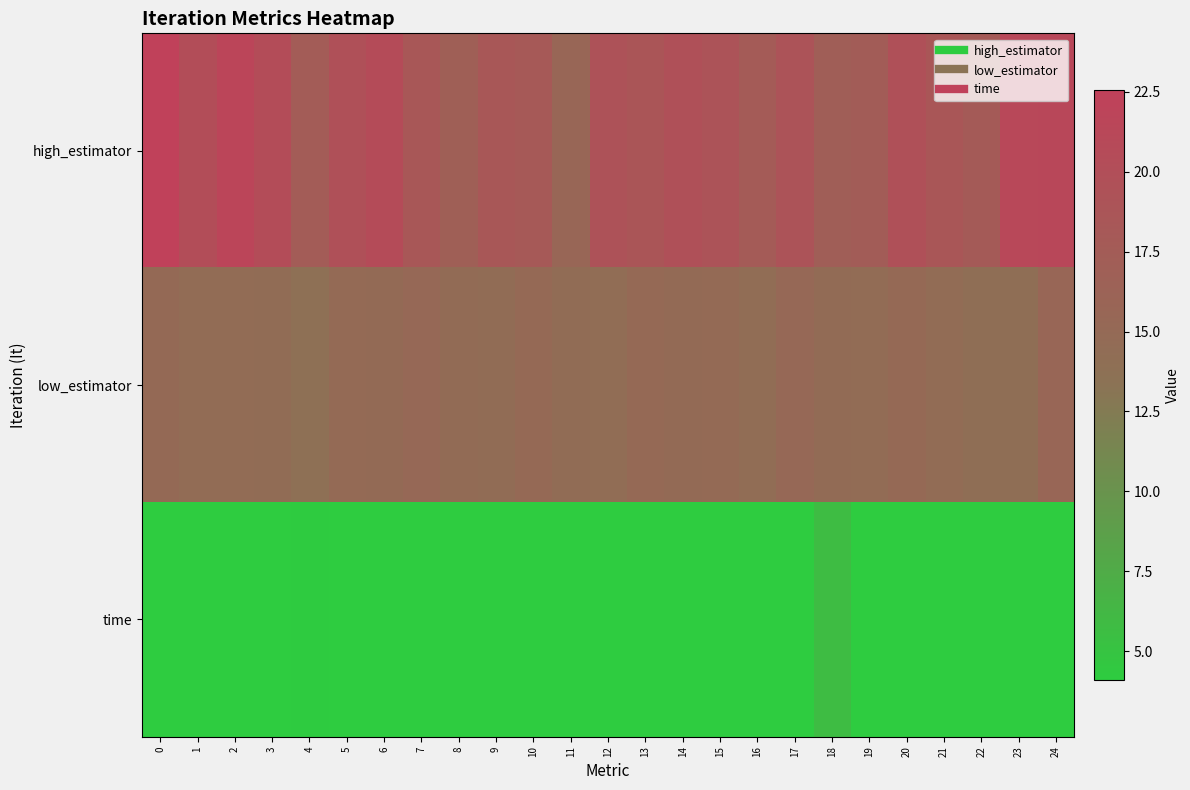

Count the number of categories in the chart.

25